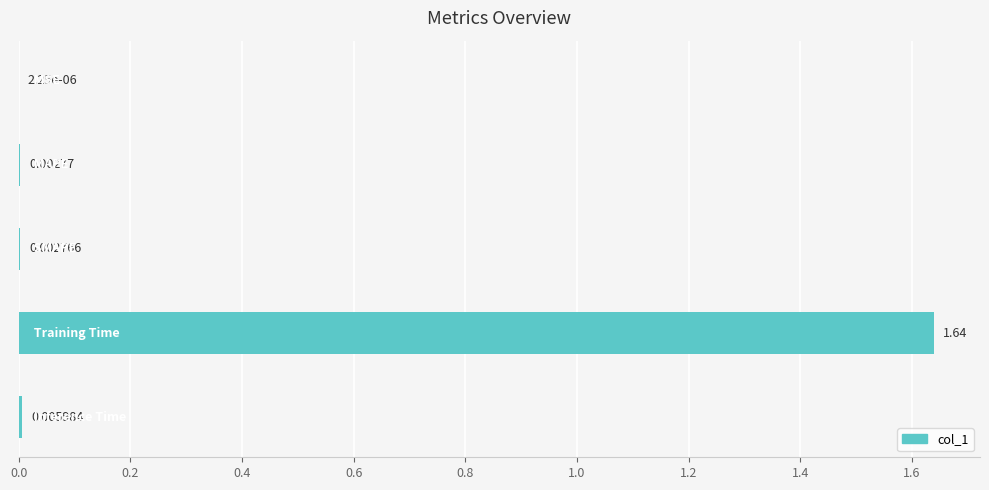

What is the sum of all values?

1.7